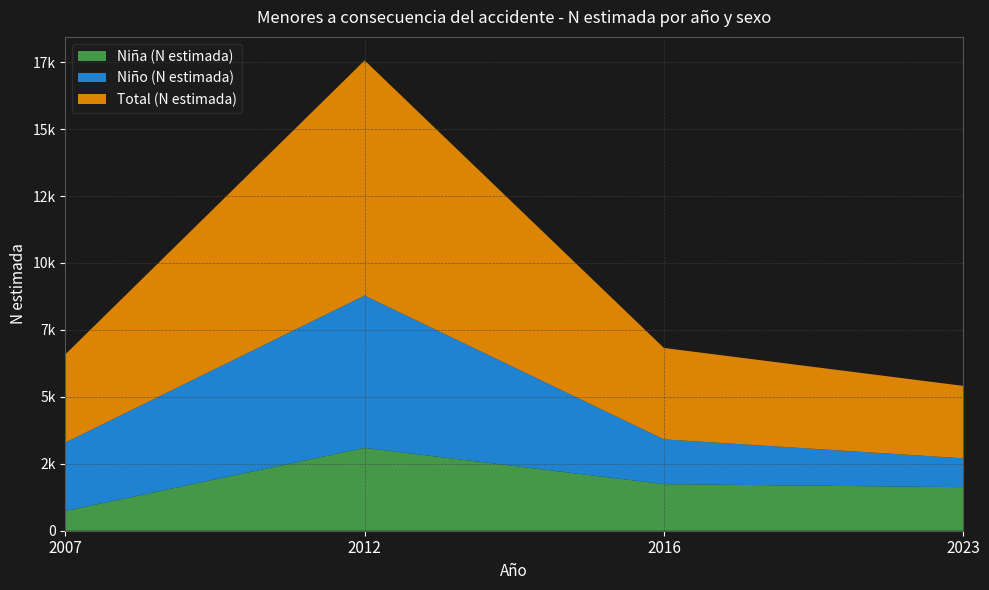

Reading left to right, list all the values displayed in this chart.

Niña (N estimada): 2007=737	2012=3093	2016=1740	2023=1626
Niño (N estimada): 2007=2557	2012=5689	2016=1673	2023=1079
Total (N estimada): 2007=3294	2012=8782	2016=3413	2023=2705